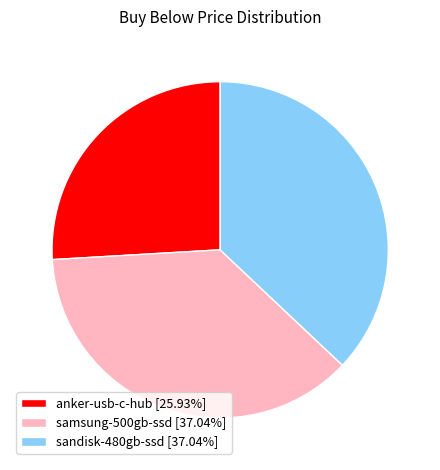

Does anker-usb-c-hub represent more than half of the total?

No